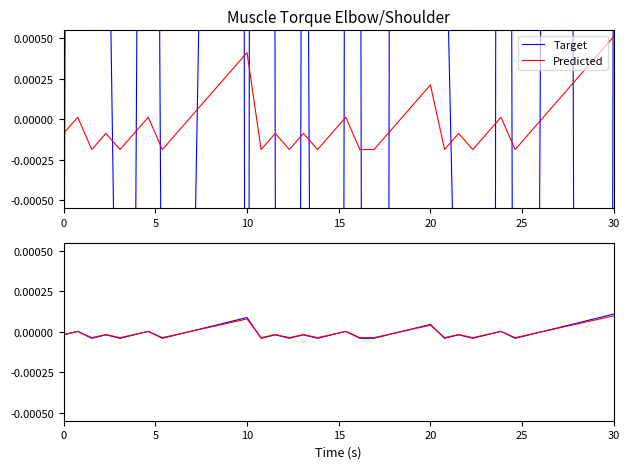

How many positive values does the Target series have?

18